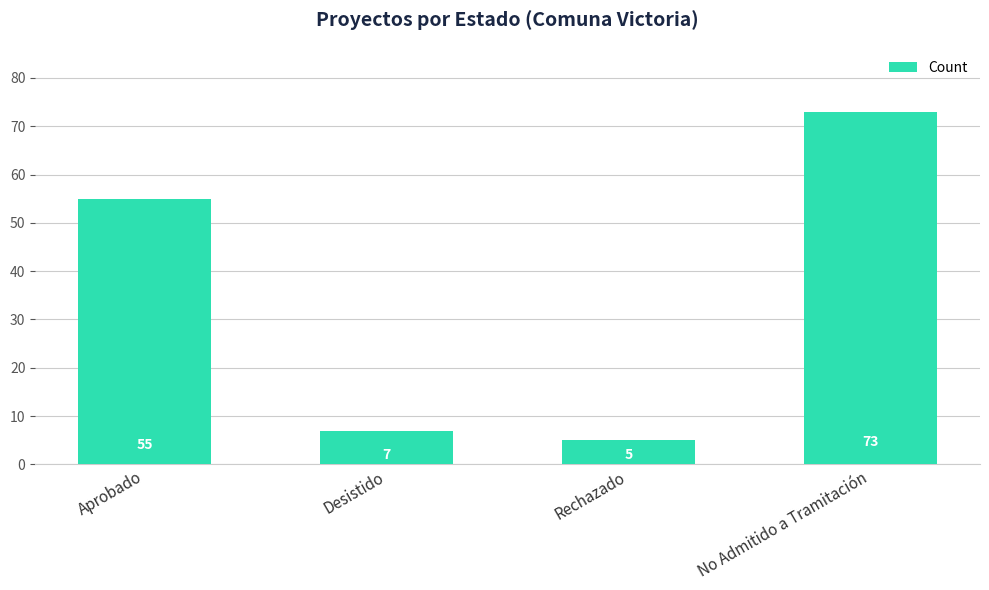

The chart shows a value of 7 at Desistido. True or false?

True